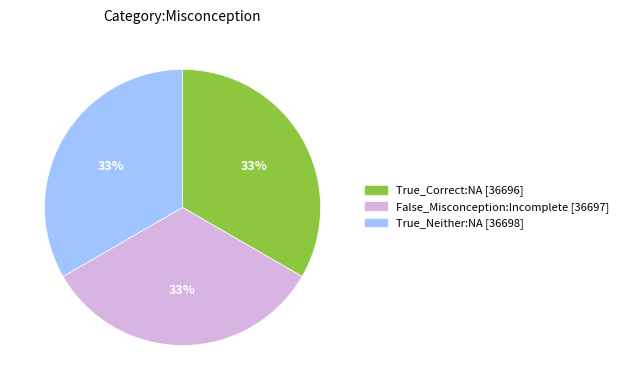

The True_Correct:NA [36696] slice represents 33% of the pie. True or false?

True